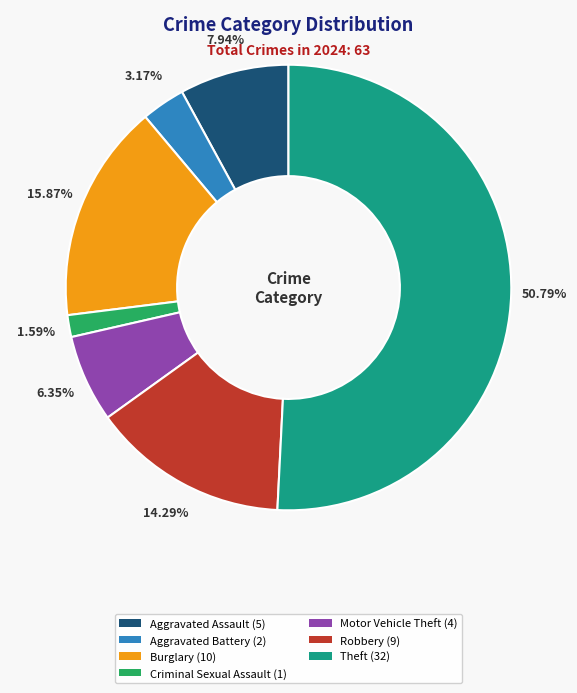

What is the majority slice?

Theft (32)